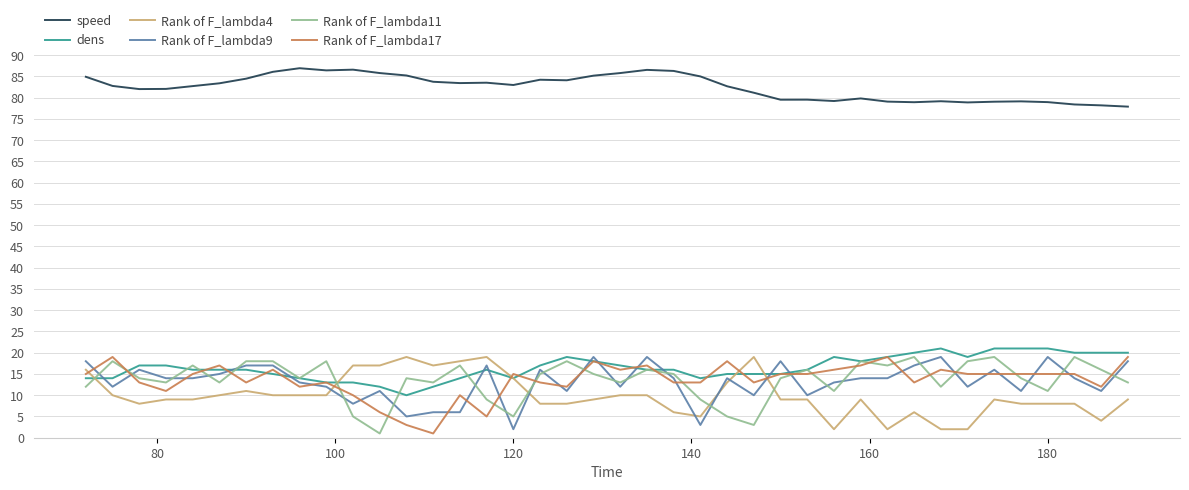

What is the minimum value for dens?

10.0